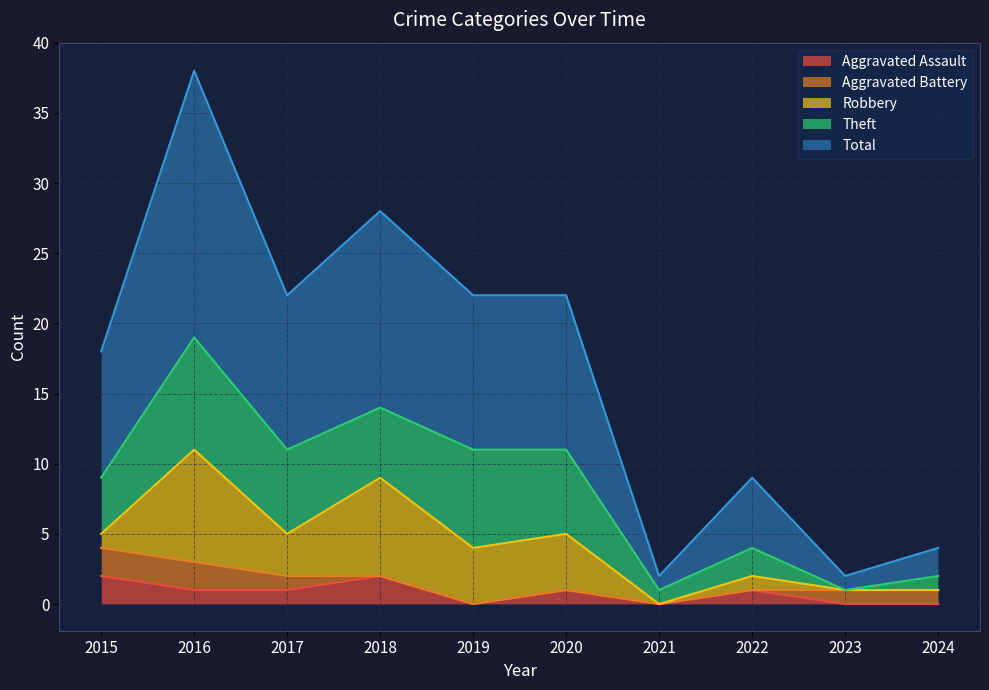

How many series are shown in this chart?

5